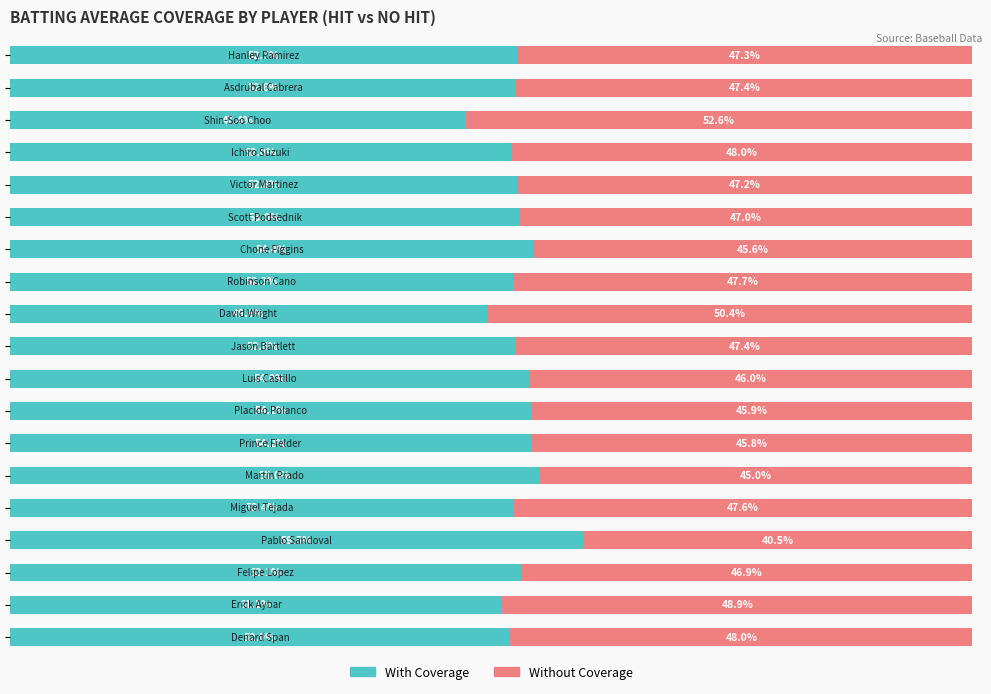

Which series has the largest total across all categories?

With Coverage